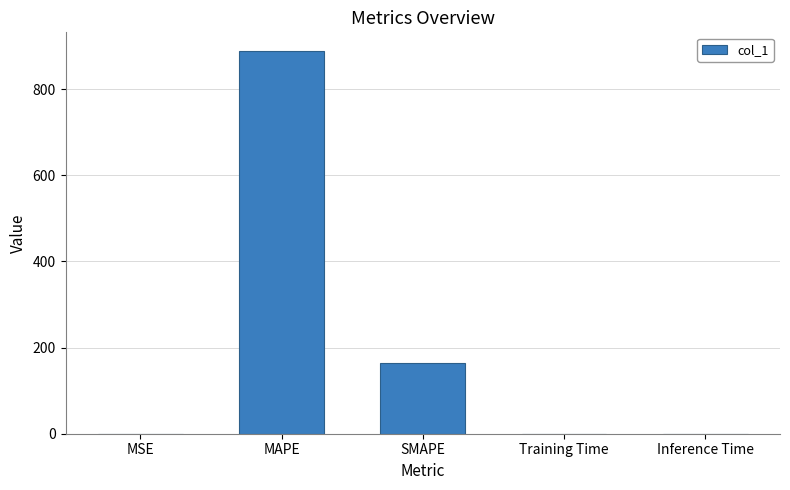

What is the sum of the values at SMAPE and MSE?

163.3